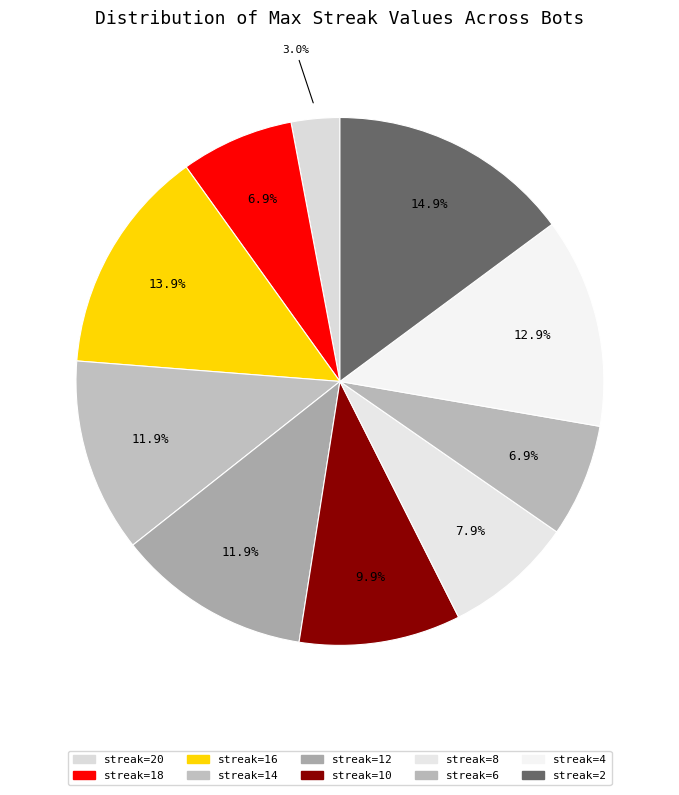

Count the number of slices in the pie.

10